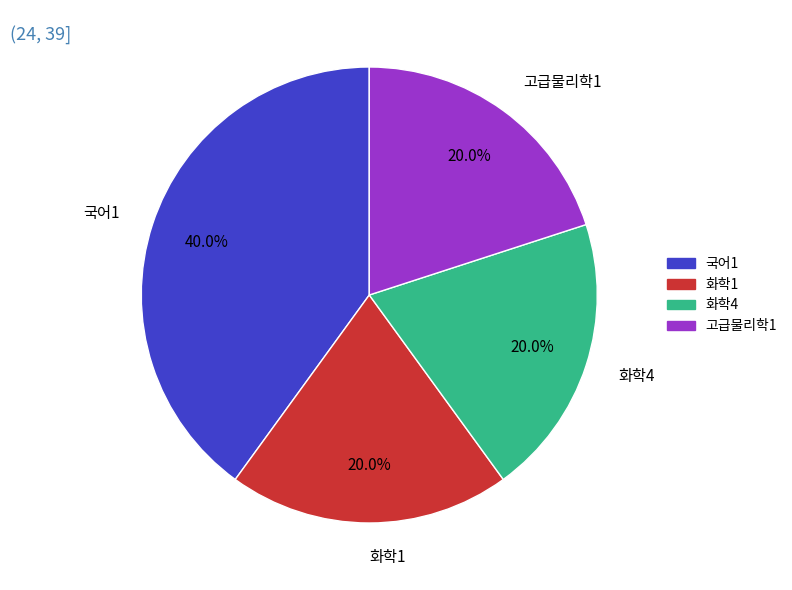

Is it true that 고급물리학1 is 20% of the pie?

True